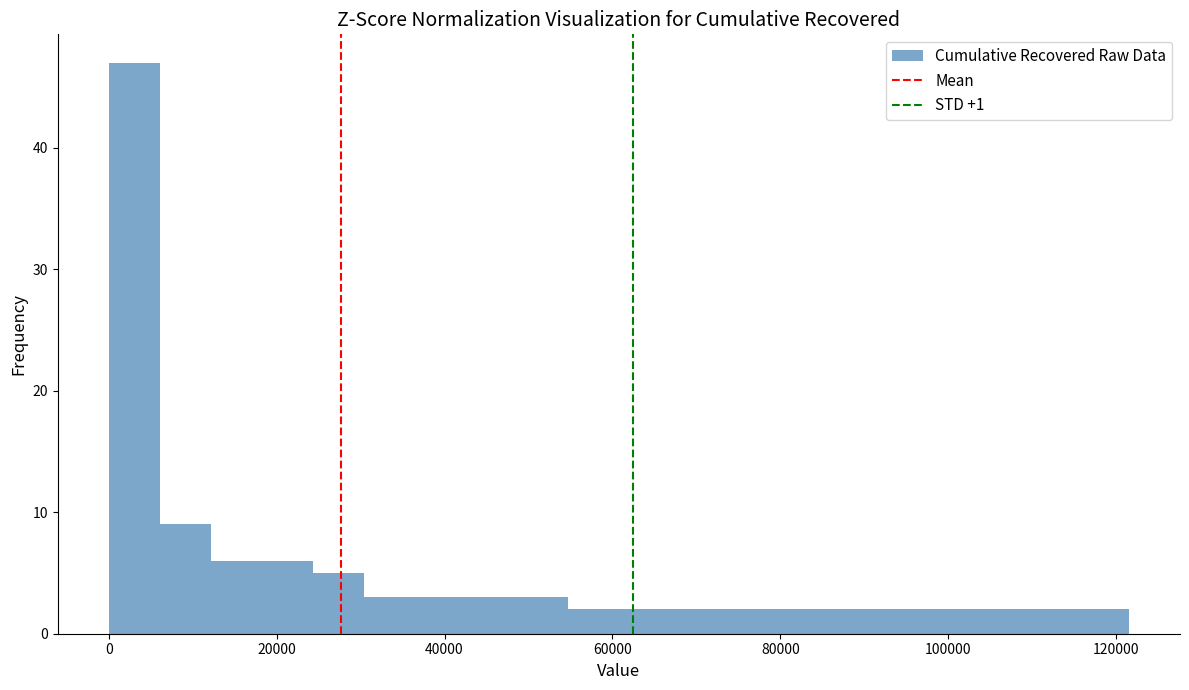

Read against the x-axis, roughly where is the centre of the tallest bar?

4000